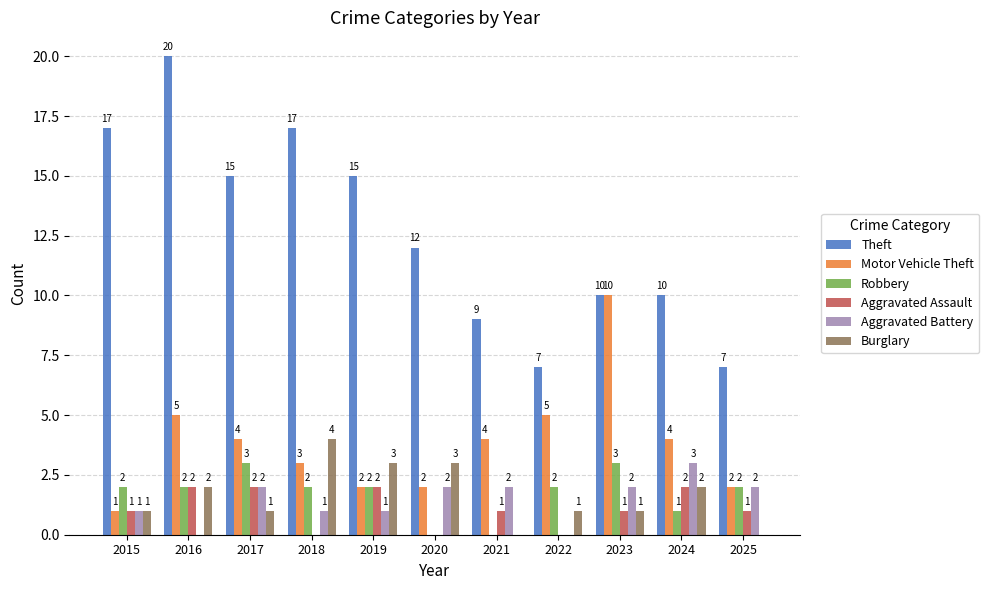

Are the bars horizontal?

No